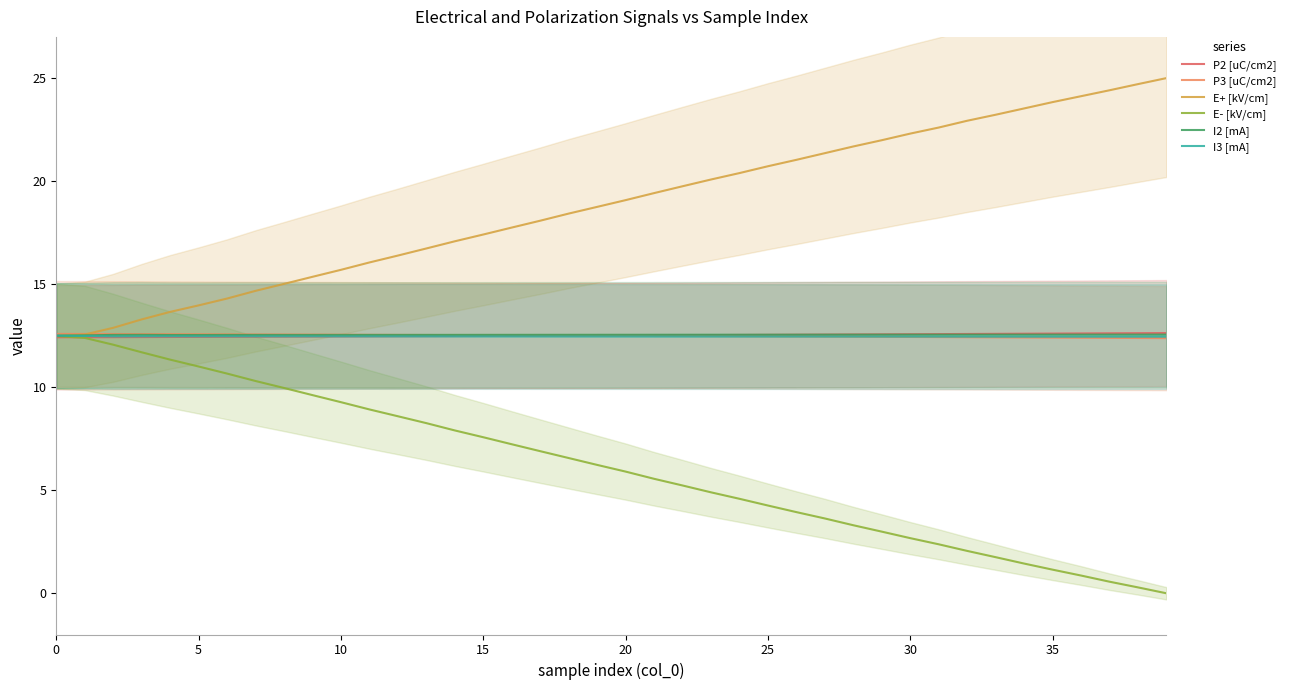

The value of P2 [uC/cm2] at 25 is 12.5. True or false?

True